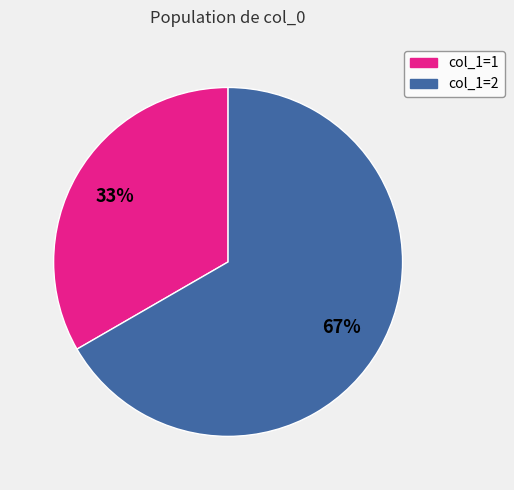

To the nearest percent, what is the average slice percentage?

50%